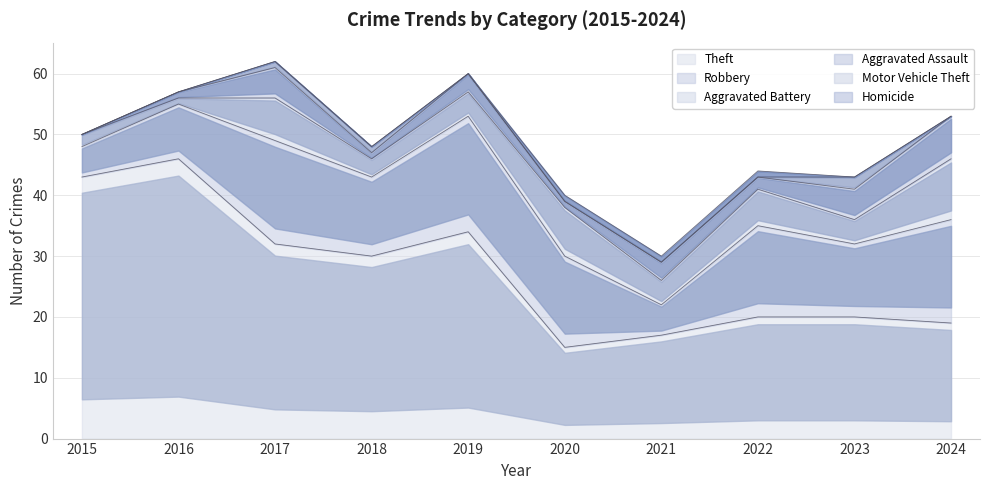

How many values in the Theft series are below 30?

5